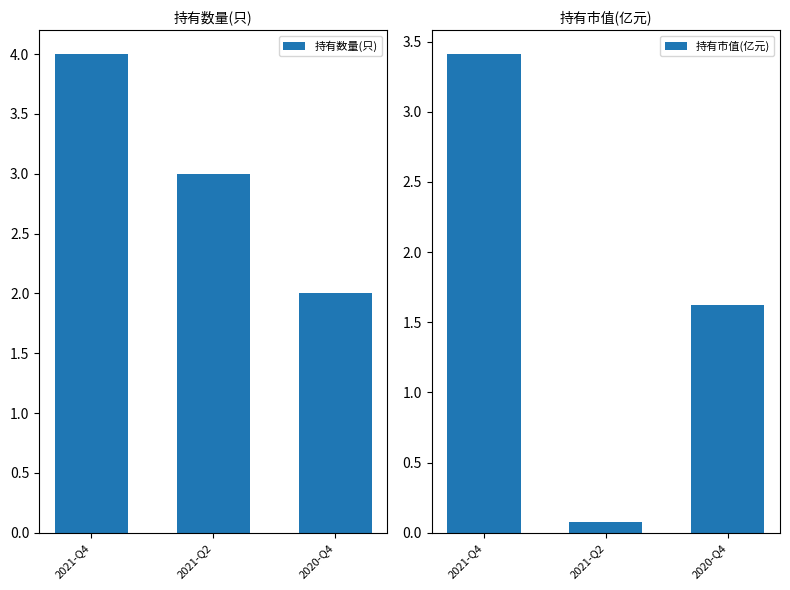

Between 2021-Q2 and 2020-Q4, which is larger?

2021-Q2